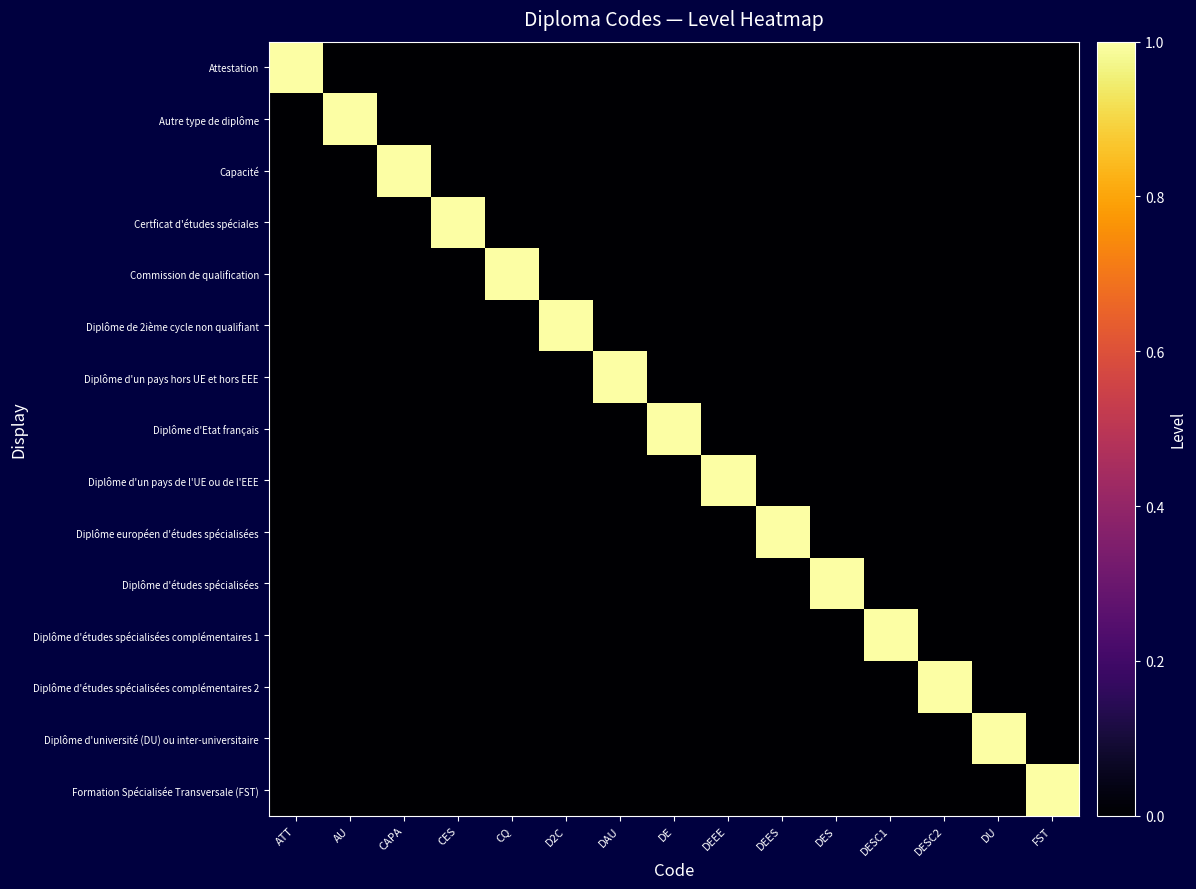

Reading left to right, transcribe all the data shown in this chart.

Attestation: ATT=1	AU=0	CAPA=0	CES=0	CQ=0	D2C=0	DAU=0	DE=0	DEEE=0	DEES=0	DES=0	DESC1=0	DESC2=0	DU=0	FST=0
Autre type de diplôme: ATT=0	AU=1	CAPA=0	CES=0	CQ=0	D2C=0	DAU=0	DE=0	DEEE=0	DEES=0	DES=0	DESC1=0	DESC2=0	DU=0	FST=0
Capacité: ATT=0	AU=0	CAPA=1	CES=0	CQ=0	D2C=0	DAU=0	DE=0	DEEE=0	DEES=0	DES=0	DESC1=0	DESC2=0	DU=0	FST=0
Certficat d'études spéciales: ATT=0	AU=0	CAPA=0	CES=1	CQ=0	D2C=0	DAU=0	DE=0	DEEE=0	DEES=0	DES=0	DESC1=0	DESC2=0	DU=0	FST=0
Commission de qualification: ATT=0	AU=0	CAPA=0	CES=0	CQ=1	D2C=0	DAU=0	DE=0	DEEE=0	DEES=0	DES=0	DESC1=0	DESC2=0	DU=0	FST=0
Diplôme de 2ième cycle non qualifiant: ATT=0	AU=0	CAPA=0	CES=0	CQ=0	D2C=1	DAU=0	DE=0	DEEE=0	DEES=0	DES=0	DESC1=0	DESC2=0	DU=0	FST=0
Diplôme d'un pays hors UE et hors EEE: ATT=0	AU=0	CAPA=0	CES=0	CQ=0	D2C=0	DAU=1	DE=0	DEEE=0	DEES=0	DES=0	DESC1=0	DESC2=0	DU=0	FST=0
Diplôme d'Etat français: ATT=0	AU=0	CAPA=0	CES=0	CQ=0	D2C=0	DAU=0	DE=1	DEEE=0	DEES=0	DES=0	DESC1=0	DESC2=0	DU=0	FST=0
Diplôme d'un pays de l'UE ou de l'EEE: ATT=0	AU=0	CAPA=0	CES=0	CQ=0	D2C=0	DAU=0	DE=0	DEEE=1	DEES=0	DES=0	DESC1=0	DESC2=0	DU=0	FST=0
Diplôme européen d'études spécialisées: ATT=0	AU=0	CAPA=0	CES=0	CQ=0	D2C=0	DAU=0	DE=0	DEEE=0	DEES=1	DES=0	DESC1=0	DESC2=0	DU=0	FST=0
Diplôme d'études spécialisées: ATT=0	AU=0	CAPA=0	CES=0	CQ=0	D2C=0	DAU=0	DE=0	DEEE=0	DEES=0	DES=1	DESC1=0	DESC2=0	DU=0	FST=0
Diplôme d'études spécialisées complémentaires 1: ATT=0	AU=0	CAPA=0	CES=0	CQ=0	D2C=0	DAU=0	DE=0	DEEE=0	DEES=0	DES=0	DESC1=1	DESC2=0	DU=0	FST=0
Diplôme d'études spécialisées complémentaires 2: ATT=0	AU=0	CAPA=0	CES=0	CQ=0	D2C=0	DAU=0	DE=0	DEEE=0	DEES=0	DES=0	DESC1=0	DESC2=1	DU=0	FST=0
Diplôme d'université (DU) ou inter-universitaire: ATT=0	AU=0	CAPA=0	CES=0	CQ=0	D2C=0	DAU=0	DE=0	DEEE=0	DEES=0	DES=0	DESC1=0	DESC2=0	DU=1	FST=0
Formation Spécialisée Transversale (FST): ATT=0	AU=0	CAPA=0	CES=0	CQ=0	D2C=0	DAU=0	DE=0	DEEE=0	DEES=0	DES=0	DESC1=0	DESC2=0	DU=0	FST=1